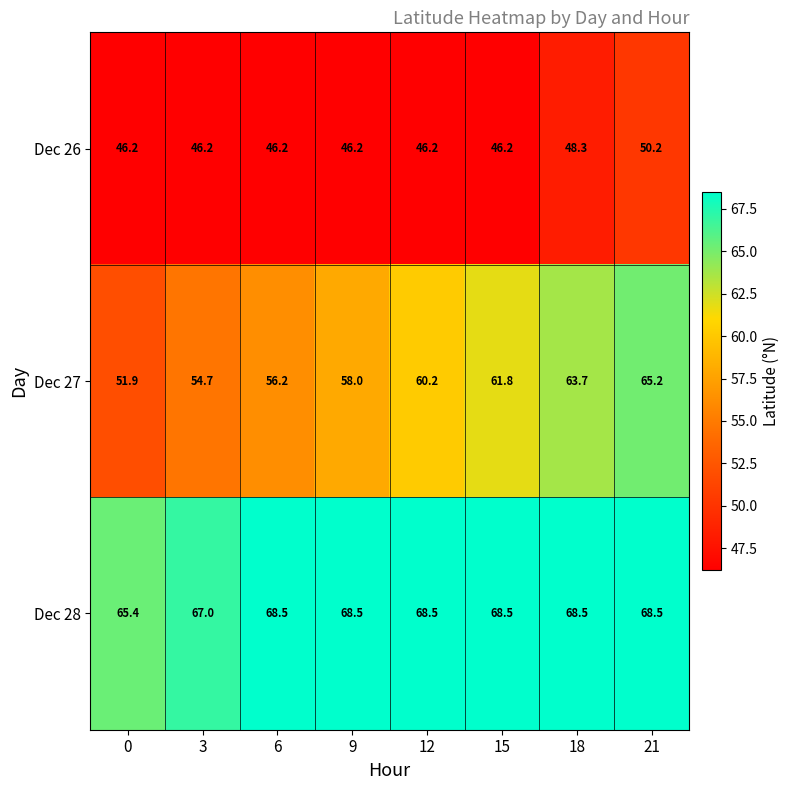

Rank the series by their maximum value, from highest to lowest.

Dec 28, Dec 27, Dec 26